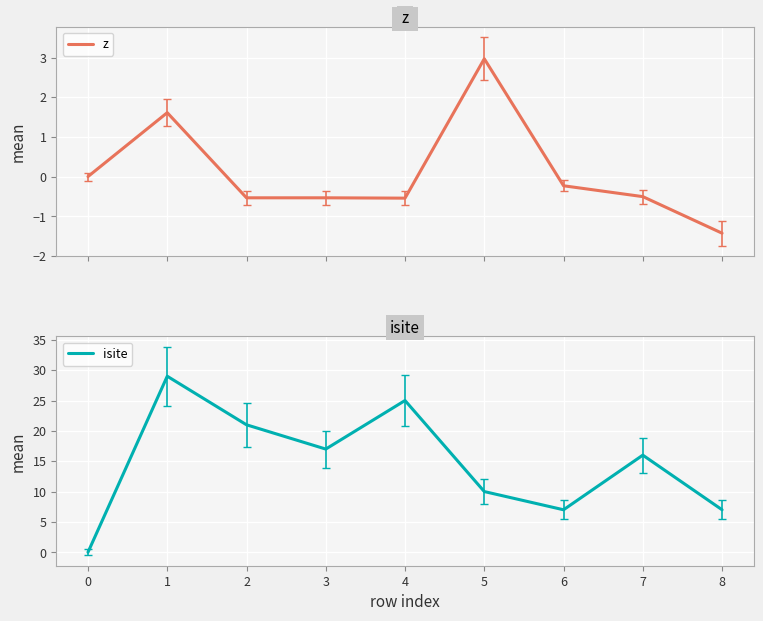

Count the isite values in the range 7 to 21.

6